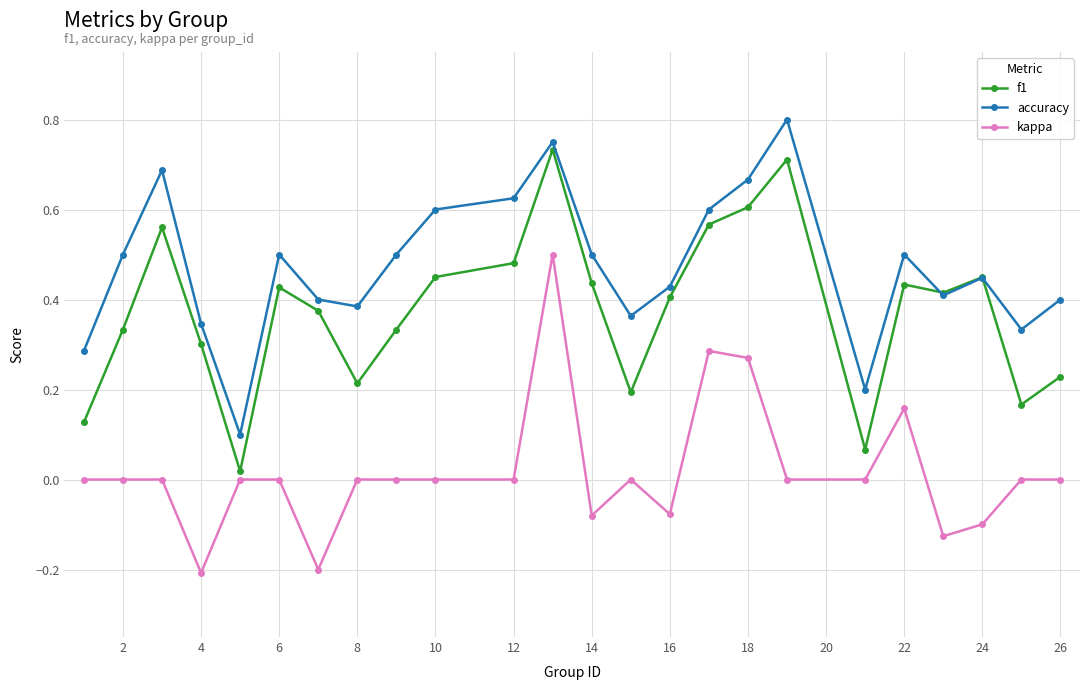

List the series in order of their overall mean, lowest first.

kappa, f1, accuracy